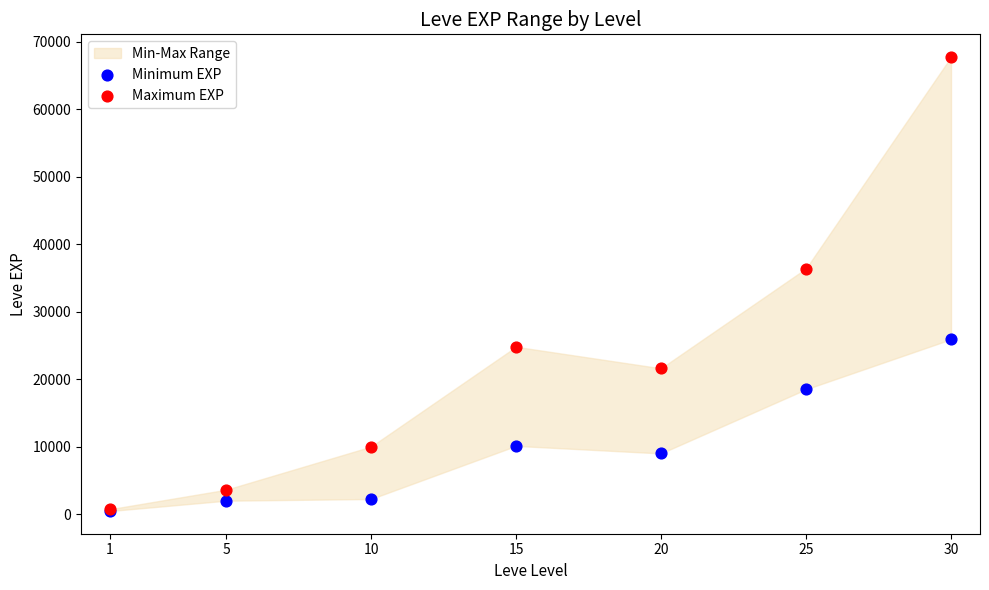

Which series has the largest Y range (max minus min)?

Maximum EXP